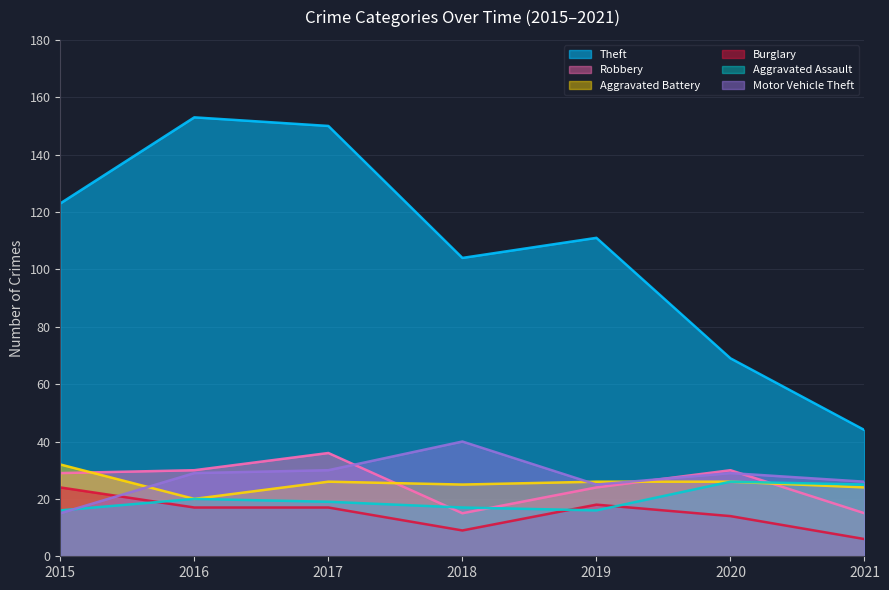

What is the difference between the Aggravated Battery values at 2015 and 2018?

7